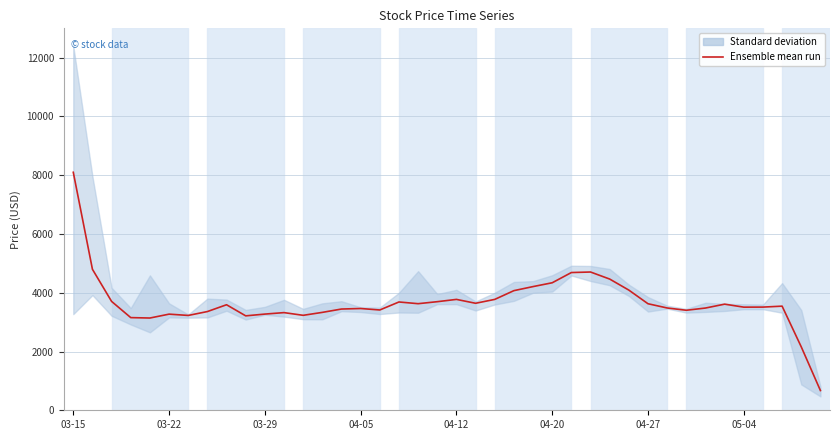

How many data points are above 3544?

19